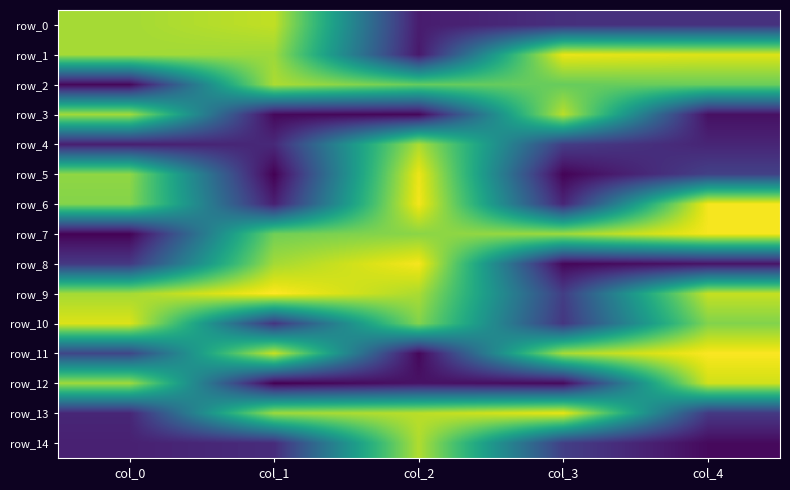

How many distinct data groups are displayed?

15